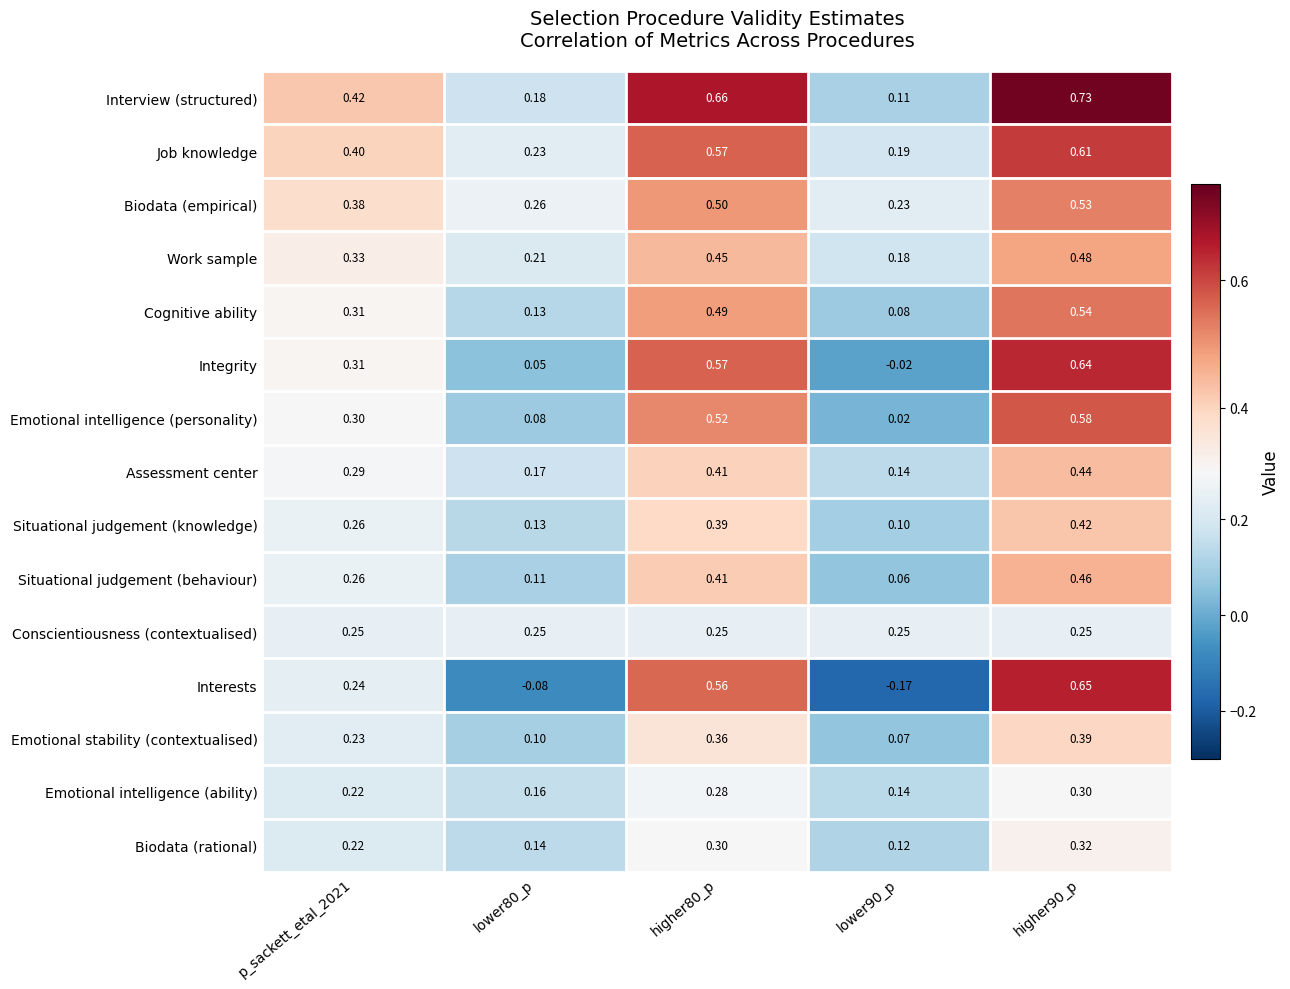

List the series in order of their peak value, lowest first.

Conscientiousness (contextualised), Emotional intelligence (ability), Biodata (rational), Emotional stability (contextualised), Situational judgement (knowledge), Assessment center, Situational judgement (behaviour), Work sample, Biodata (empirical), Cognitive ability, Emotional intelligence (personality), Job knowledge, Integrity, Interests, Interview (structured)